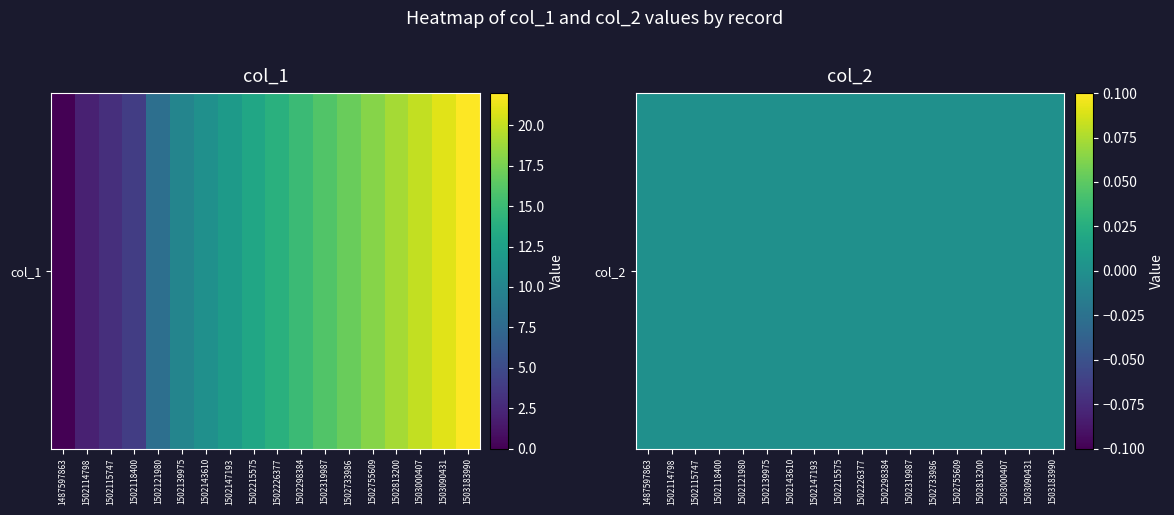

Reading right to left, list all the values displayed in this chart.

1503183990=22	1503090431=21	1503000407=20	1502813200=19	1502755609=18	1502733986=17	1502319987=16	1502298384=15	1502226377=14	1502215575=13	1502147193=12	1502143610=11	1502139975=10	1502121980=8	1502118400=4	1502115747=3	1502114798=2	1487597863=0